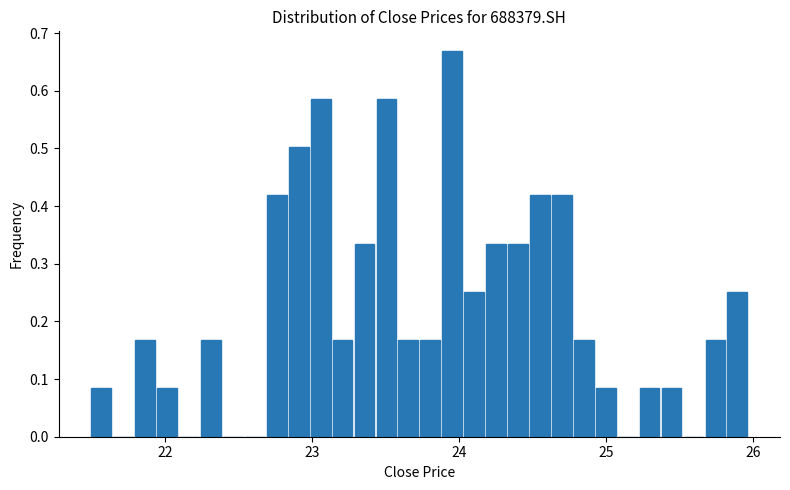

Read against the x-axis, roughly where is the centre of the tallest bar?

24.0